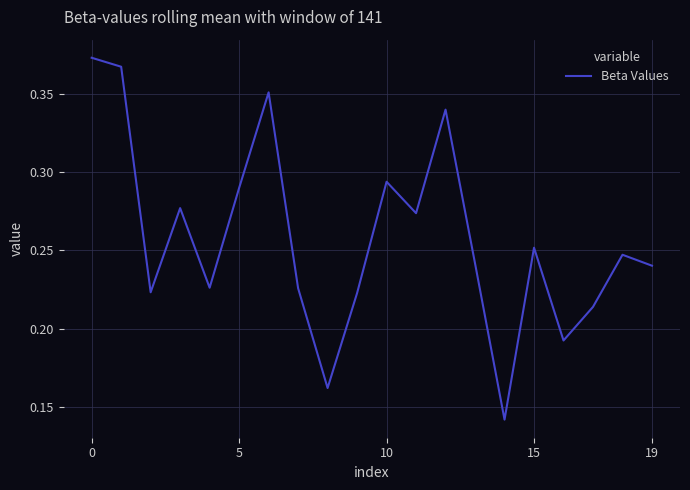

Is it true that the value at 19 is 0.4?

False